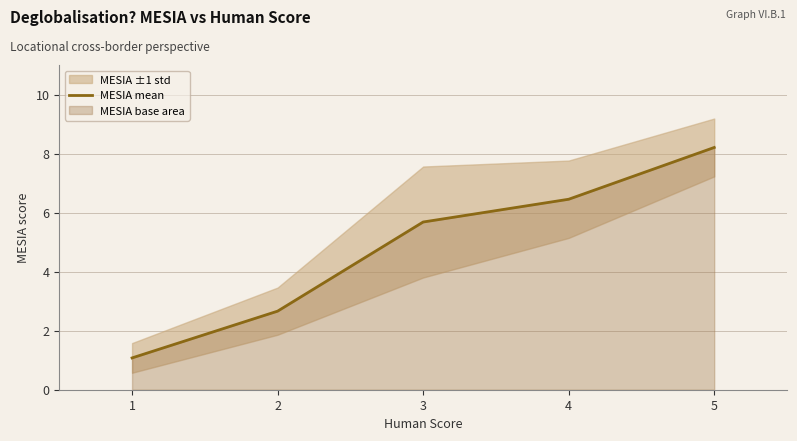

Rank the categories by value from highest to lowest.

5, 4, 3, 2, 1